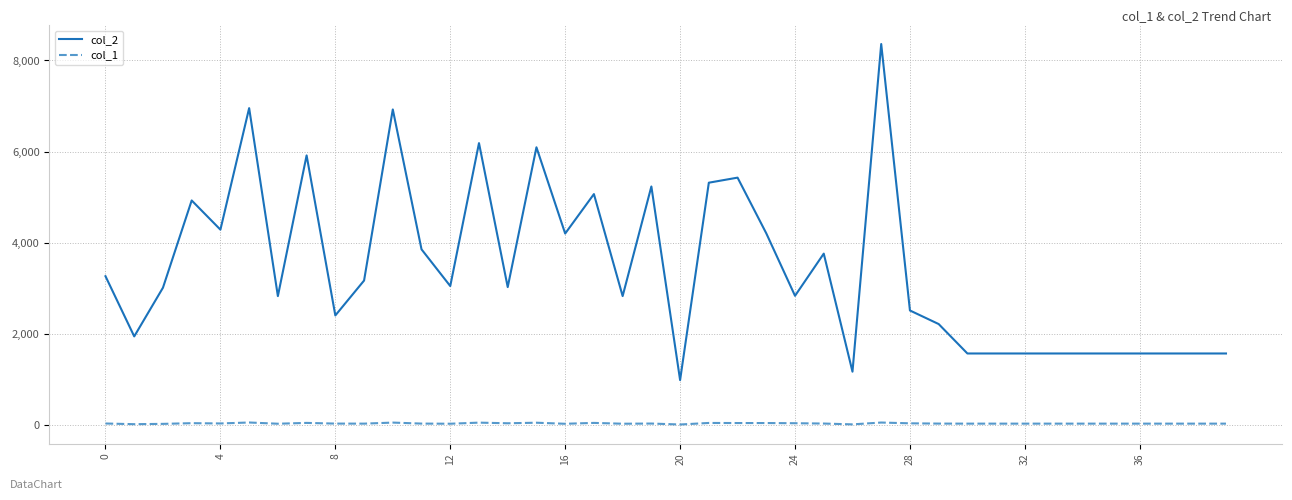

What is the lowest value of the col_1 series?

9